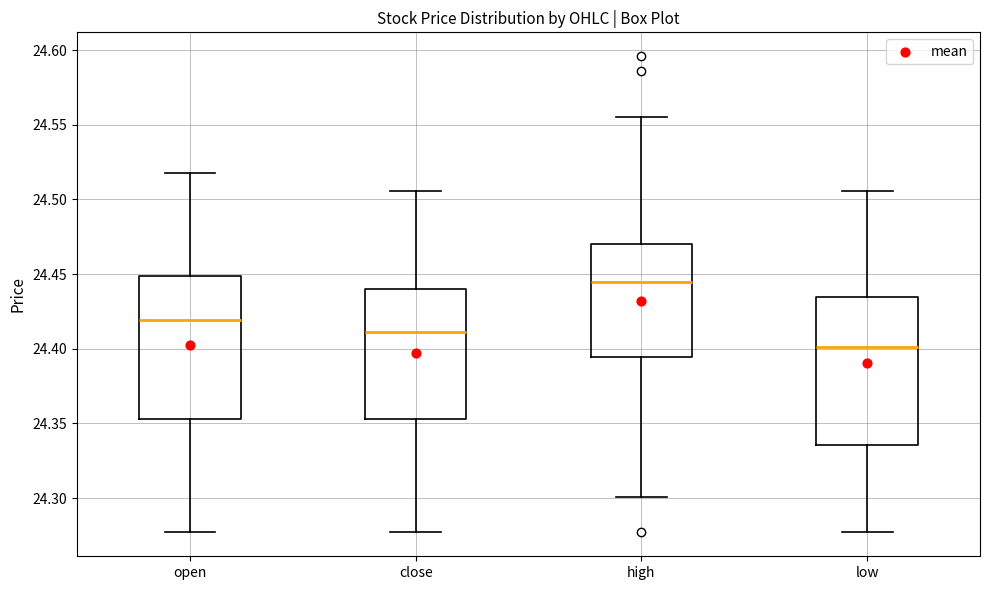

Where is the lower edge of the box for close on the y-axis? The values are not printed on the chart, so give them approximately, as read against the axis.

24.355